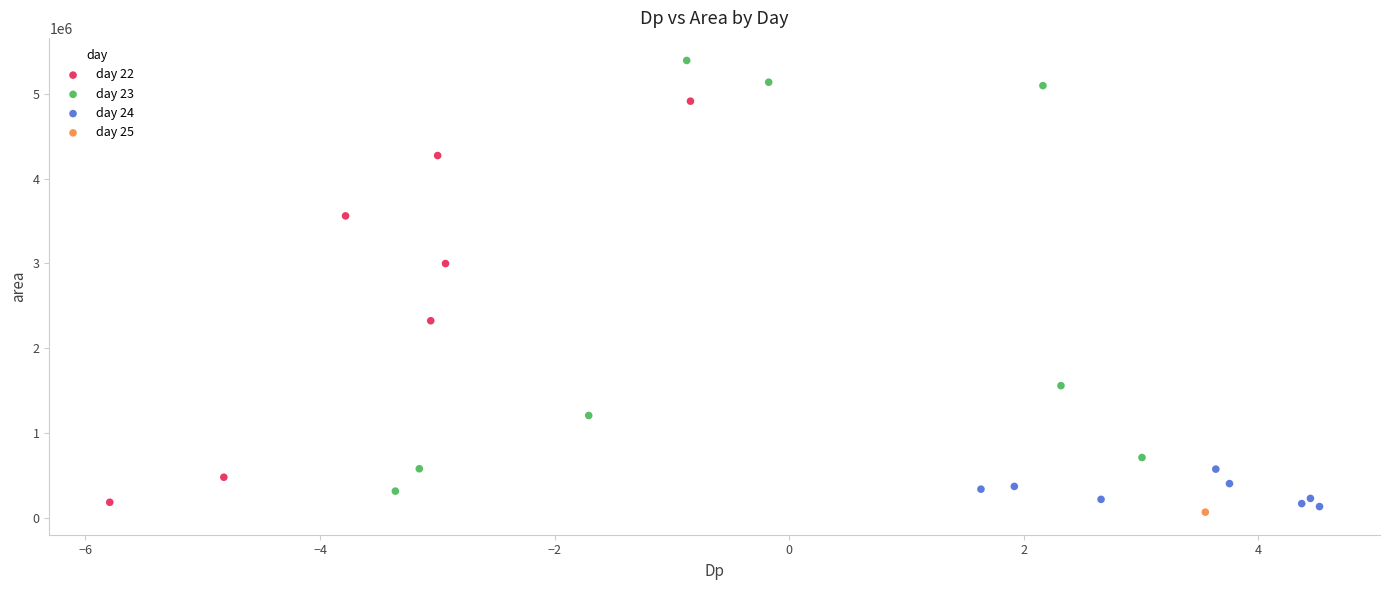

What are all the series names shown in the legend?

day 22, day 23, day 24, day 25